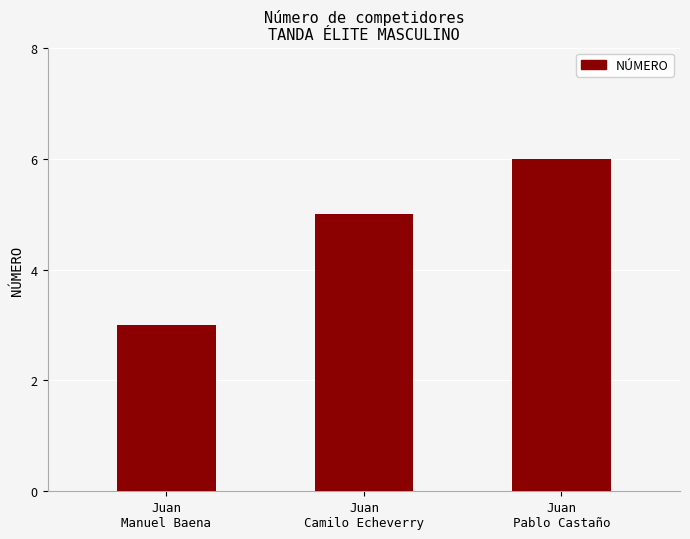

List the labels in order of value, largest first.

Juan
Pablo Castaño, Juan
Camilo Echeverry, Juan
Manuel Baena